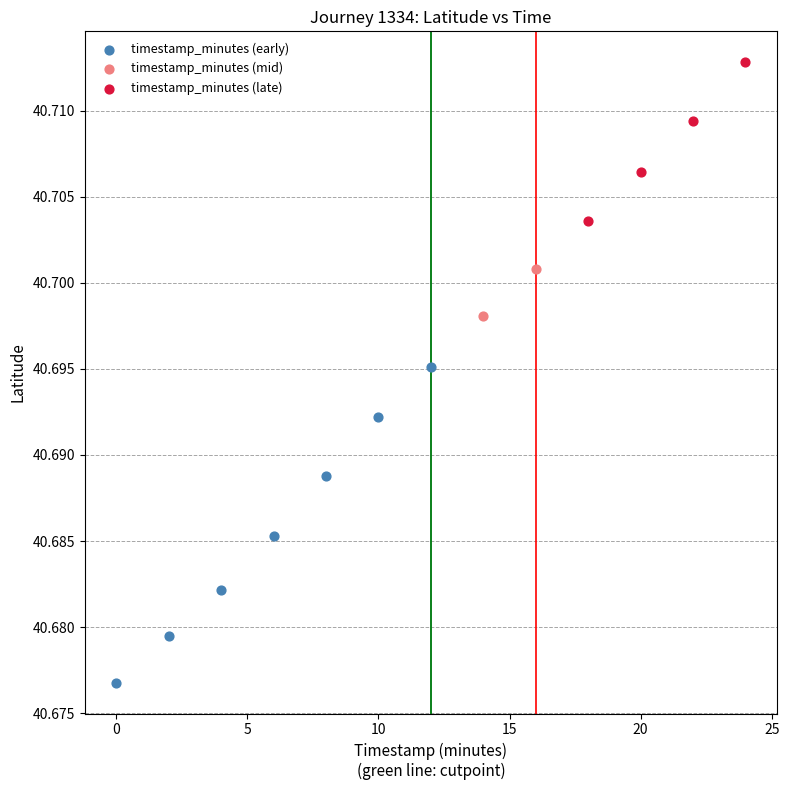

What are all the series names shown in the legend?

timestamp_minutes (early), timestamp_minutes (mid), timestamp_minutes (late)